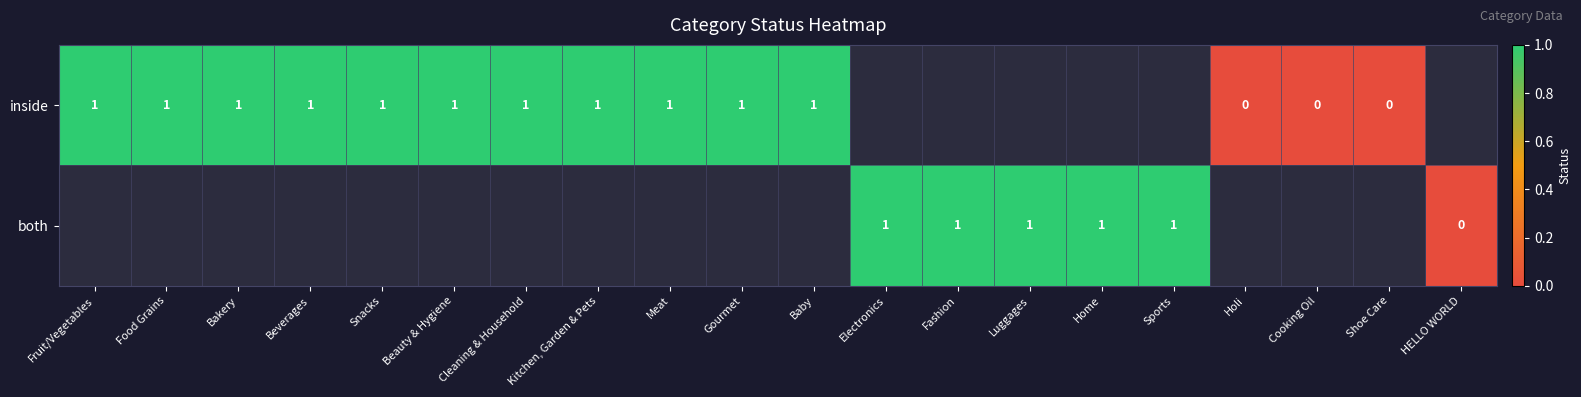

Rank the series by their average value, from highest to lowest.

inside, both